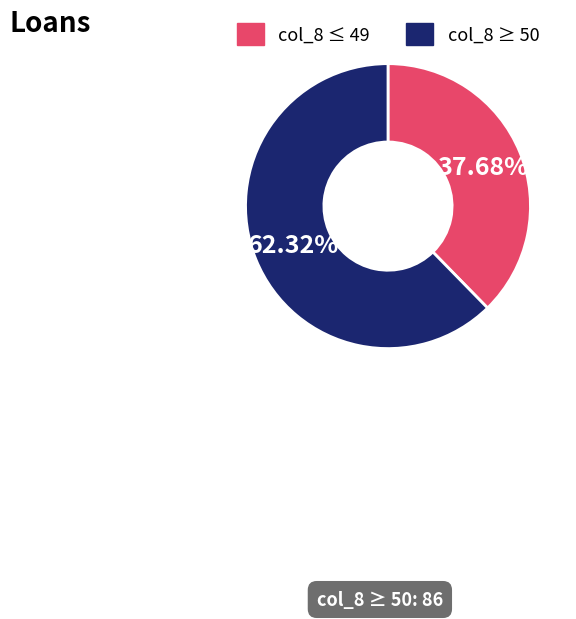

Is there a majority slice in this chart?

Yes